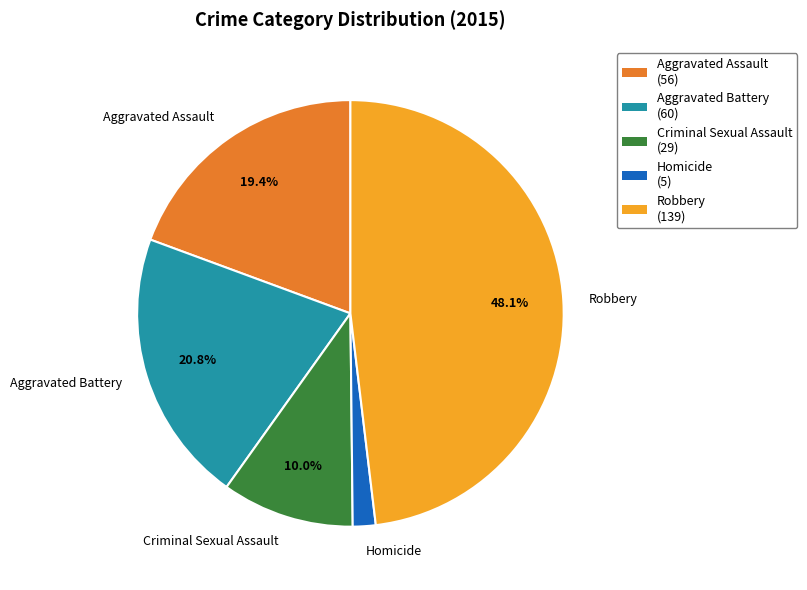

Between Homicide and Aggravated Assault, which is larger?

Aggravated Assault